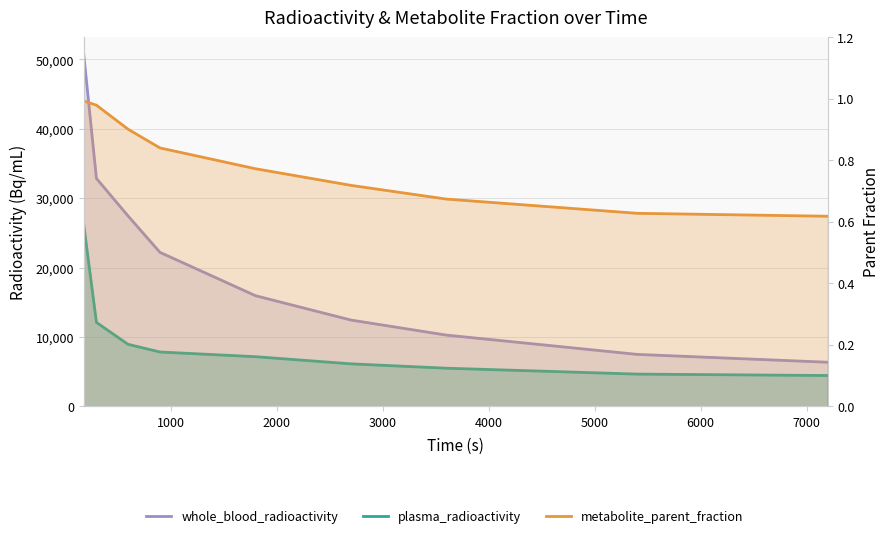

What is the minimum value for plasma_radioactivity?

4424.4